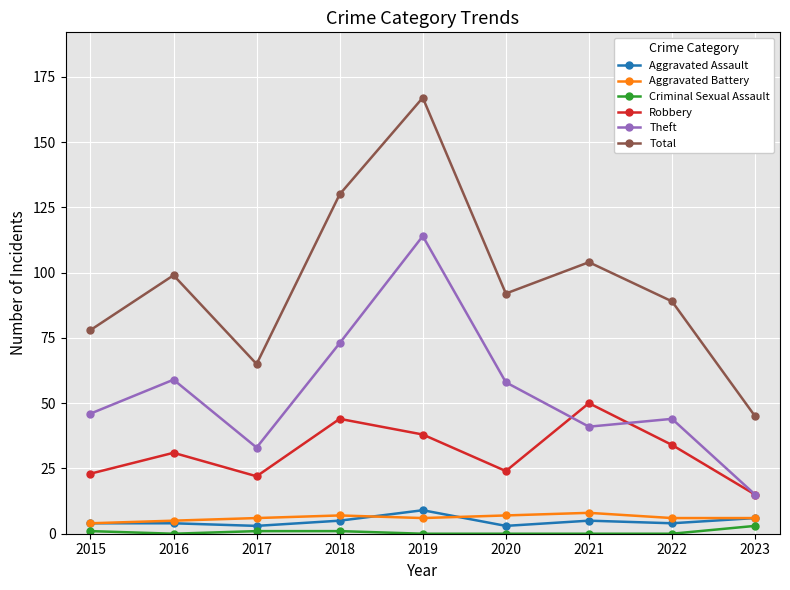

What is the difference between the maximum and minimum values in the Total series?

122